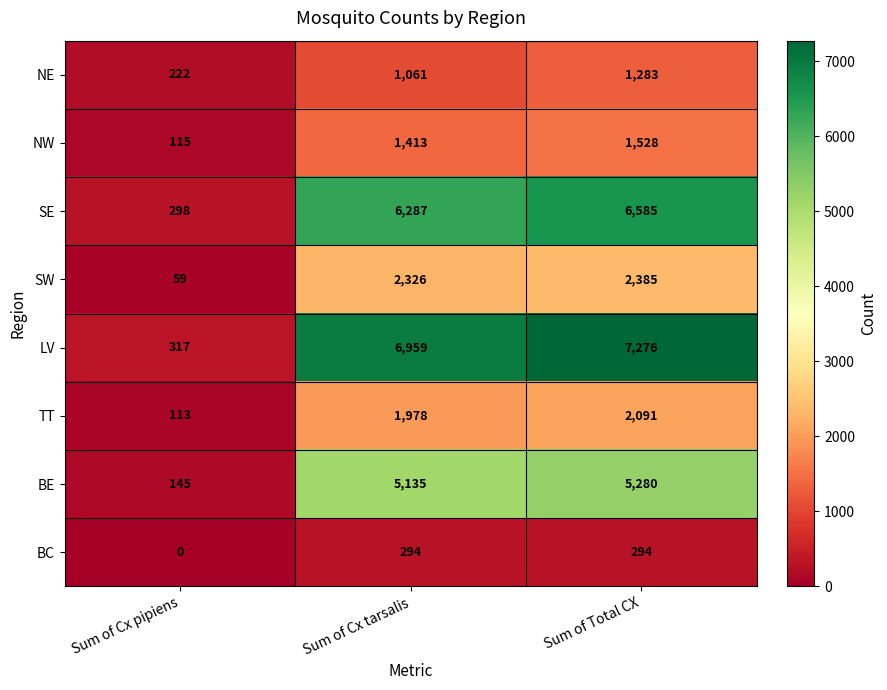

Reading right to left, list all the values displayed in this chart.

NE: Sum of Total CX=1283	Sum of Cx tarsalis=1061	Sum of Cx pipiens=222
NW: Sum of Total CX=1528	Sum of Cx tarsalis=1413	Sum of Cx pipiens=115
SE: Sum of Total CX=6585	Sum of Cx tarsalis=6287	Sum of Cx pipiens=298
SW: Sum of Total CX=2385	Sum of Cx tarsalis=2326	Sum of Cx pipiens=59
LV: Sum of Total CX=7276	Sum of Cx tarsalis=6959	Sum of Cx pipiens=317
TT: Sum of Total CX=2091	Sum of Cx tarsalis=1978	Sum of Cx pipiens=113
BE: Sum of Total CX=5280	Sum of Cx tarsalis=5135	Sum of Cx pipiens=145
BC: Sum of Total CX=294	Sum of Cx tarsalis=294	Sum of Cx pipiens=0